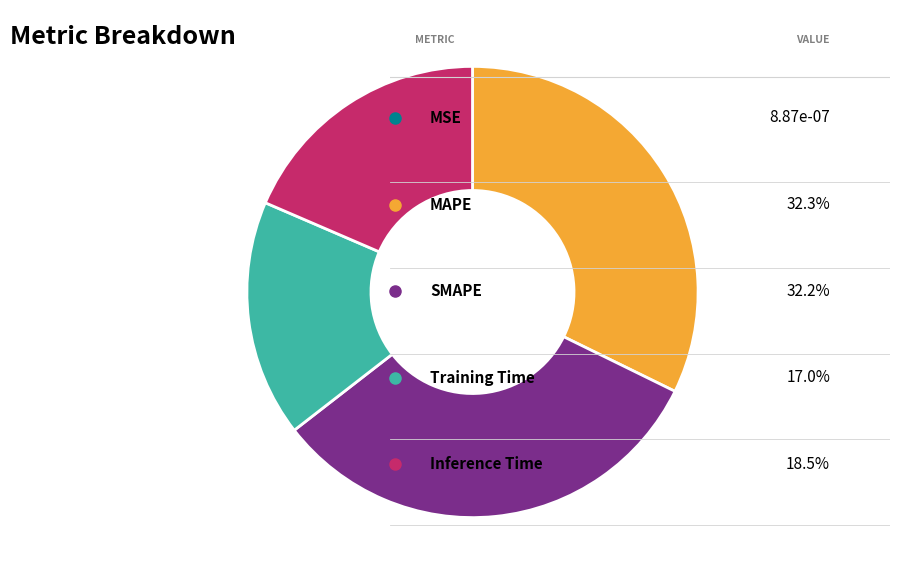

Does any single category account for the majority?

No